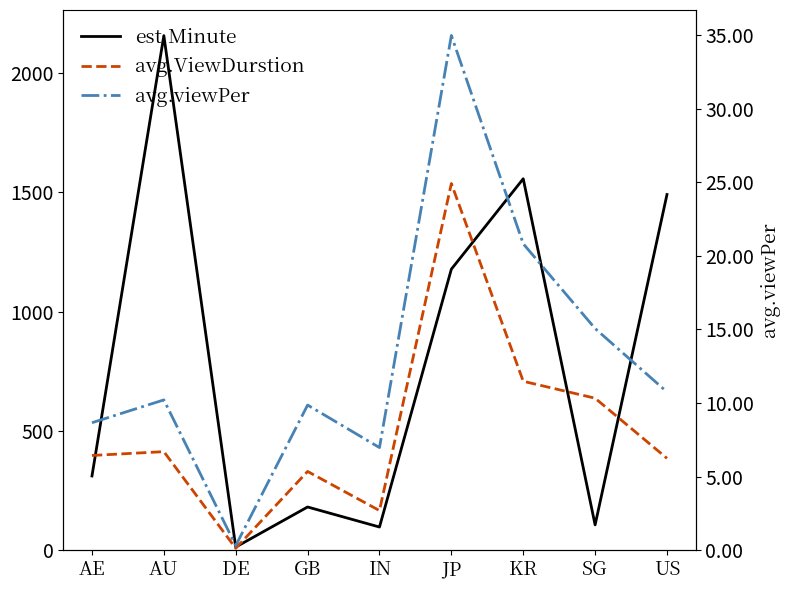

What position from the right is AU?

8